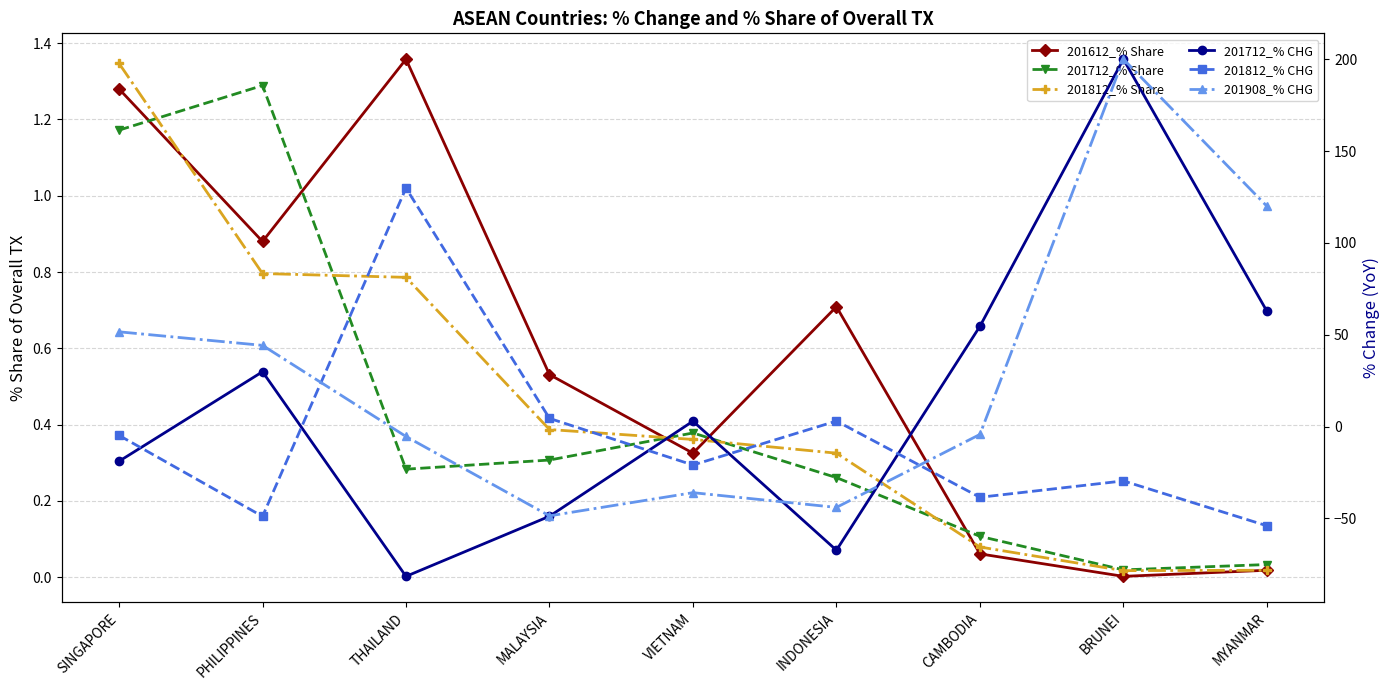

Which series has the largest total across all categories?

201908_% CHG